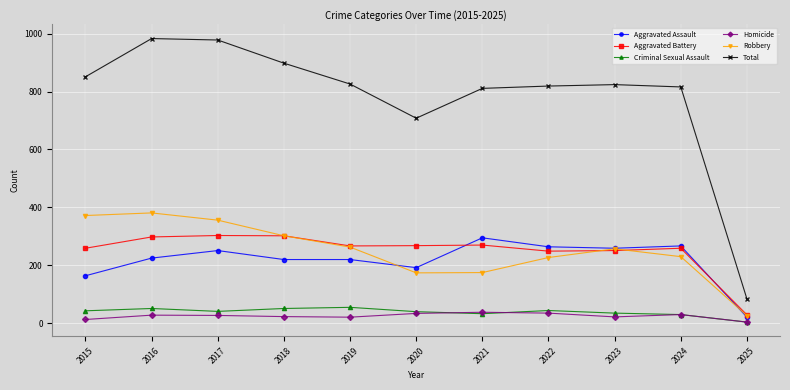

At which category does the chart reach its minimum across all series?

2025